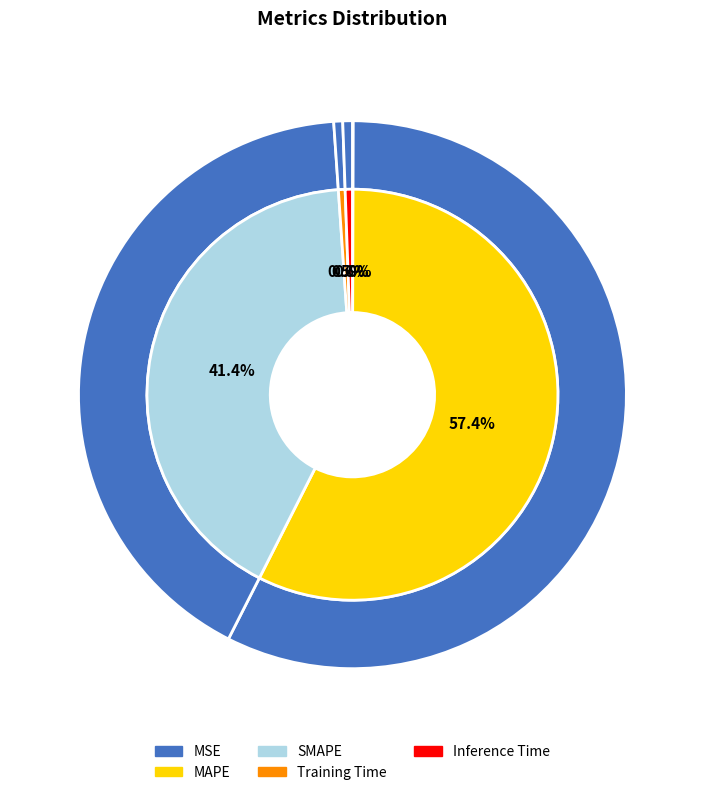

How much of the chart is everything except SMAPE?

58.6%